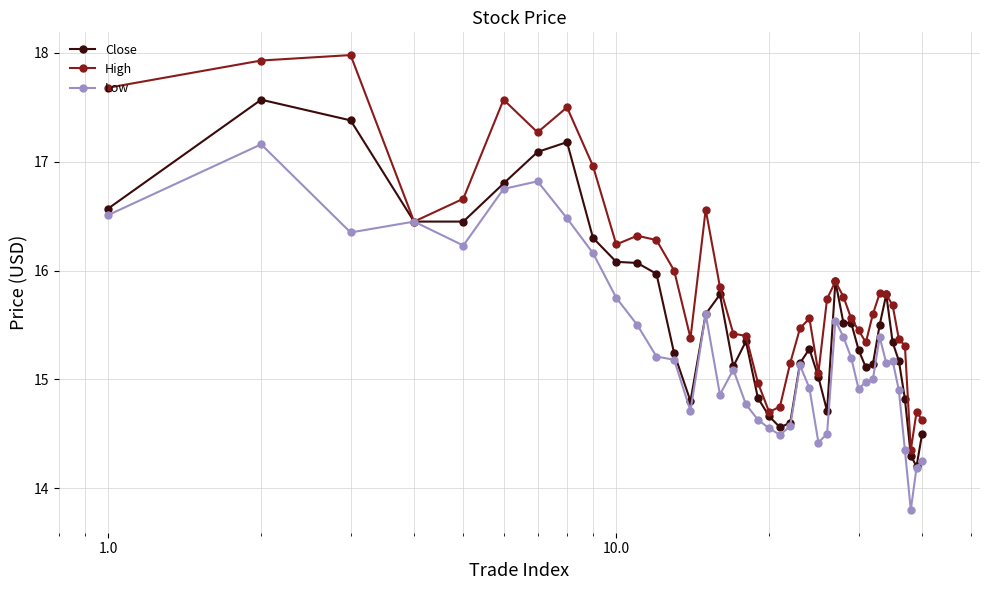

True or false: Close has more than 2 interior local peaks.

True